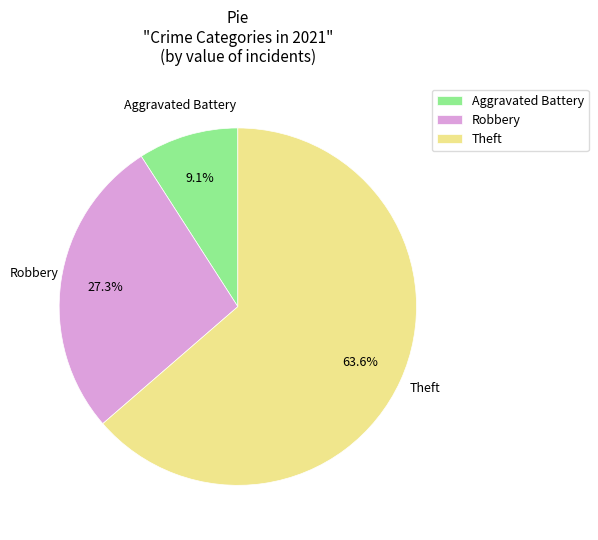

Which slice is the largest?

Theft